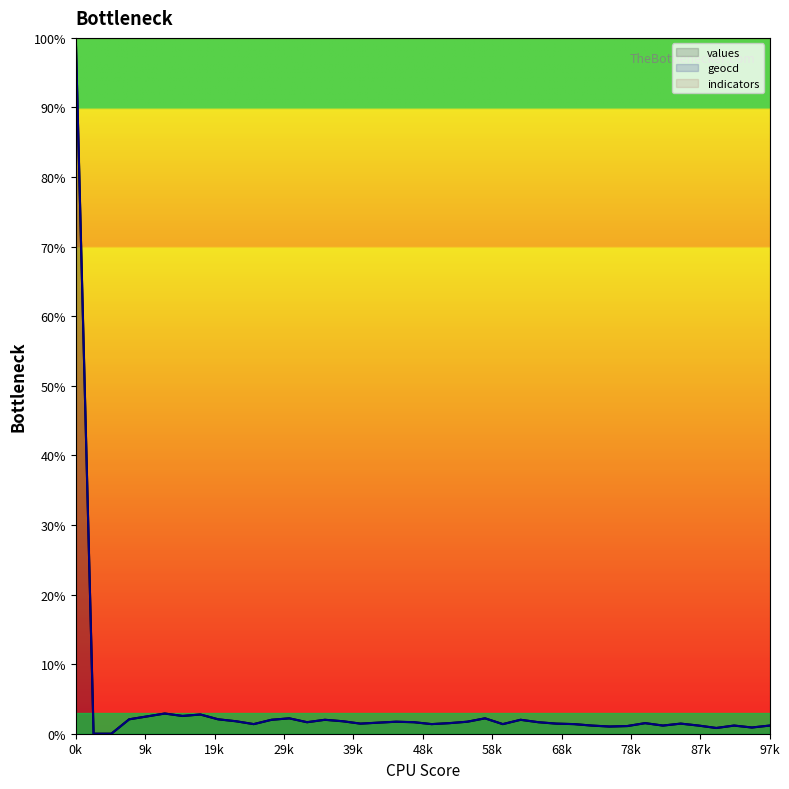

At how many categories does at least one series exceed 29?

40